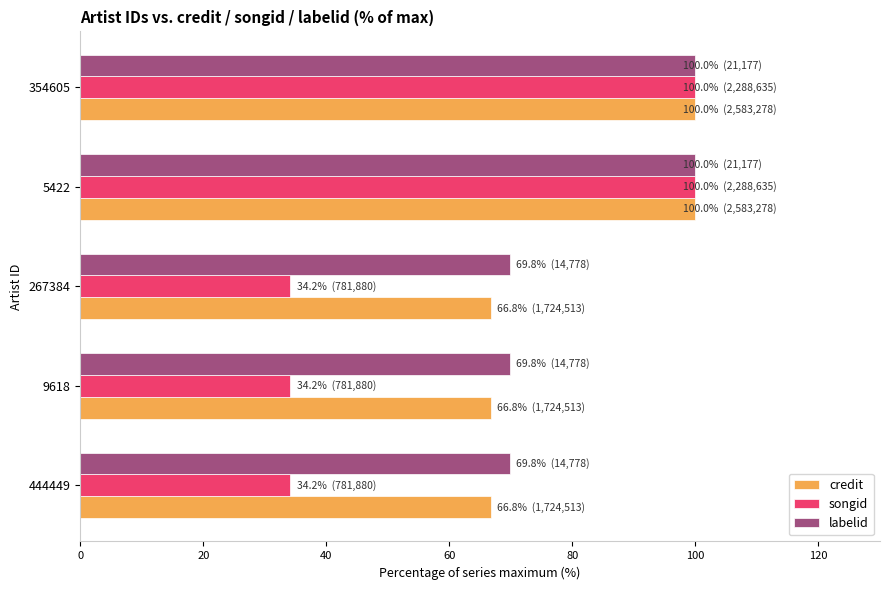

Which series has the largest range (max minus min)?

songid